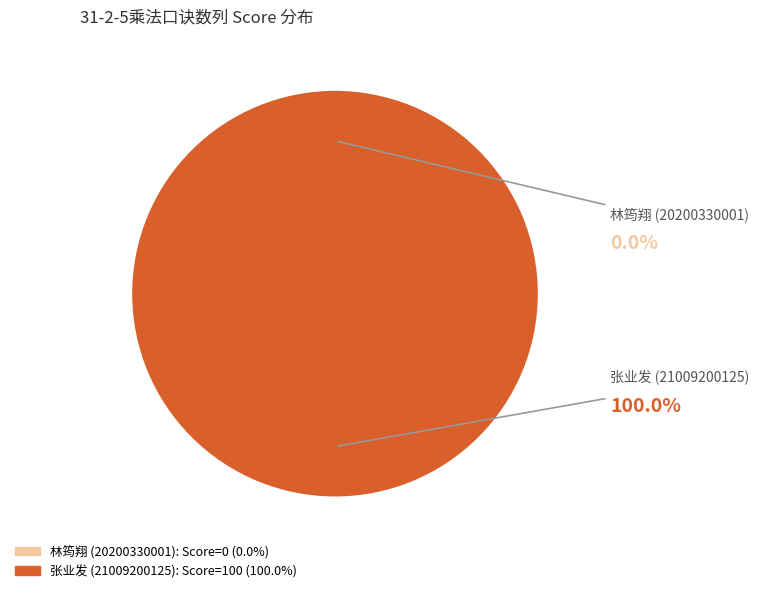

What is the total percentage of 张业发 (21009200125) and 林筠翔 (20200330001)?

100.0%